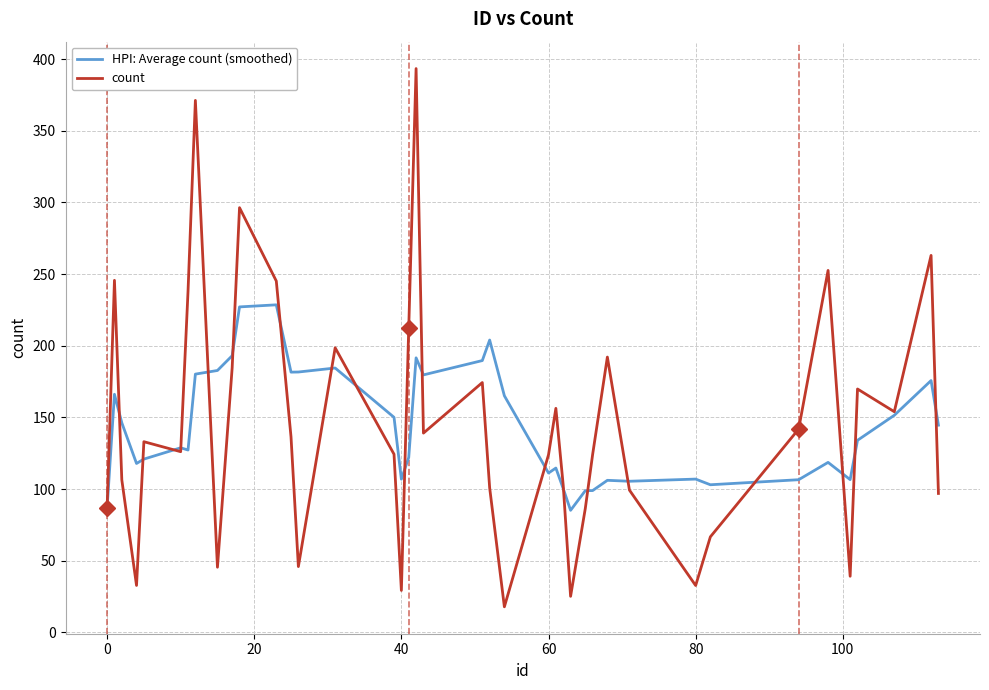

Rank the series by their maximum value, from lowest to highest.

HPI: Average count (smoothed), count